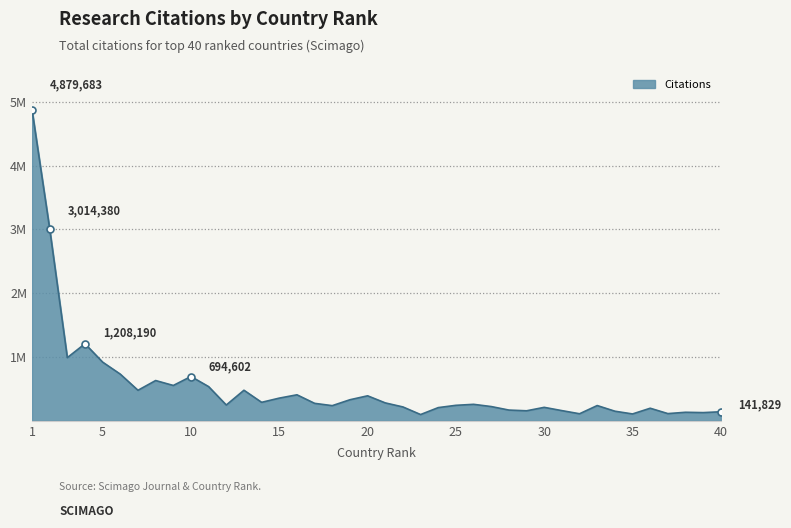

List the labels in order of value, largest first.

1, 2, 4, 3, 5, 6, 10, 8, 9, 11, 13, 7, 16, 20, 15, 19, 14, 21, 17, 26, 12, 25, 33, 18, 27, 22, 30, 24, 36, 28, 31, 29, 34, 40, 38, 39, 37, 32, 35, 23